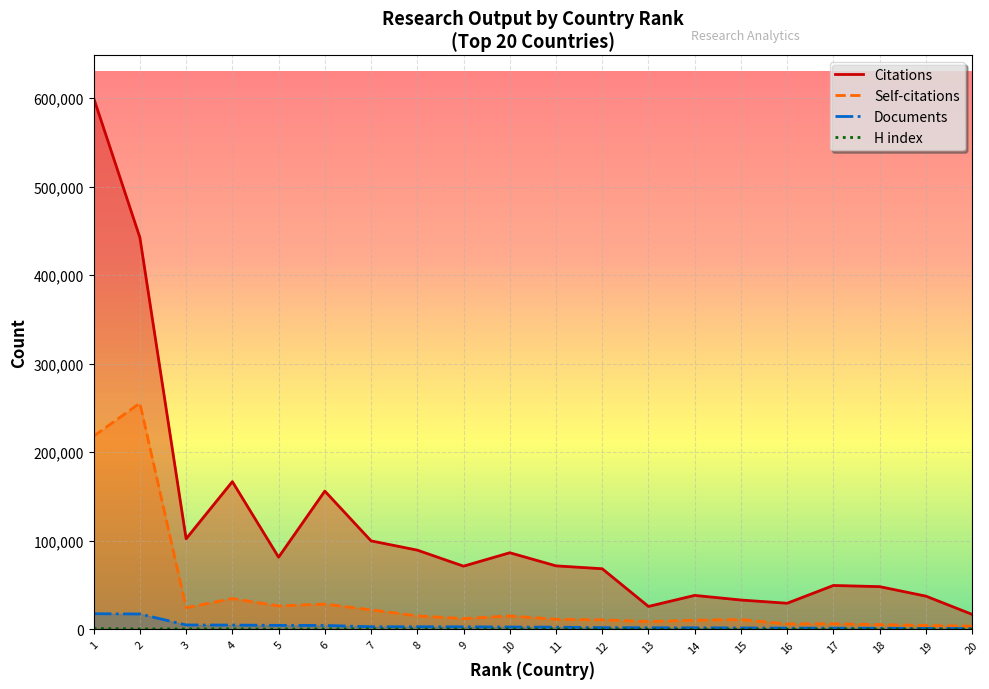

What is the total value across all series at 7?

125376